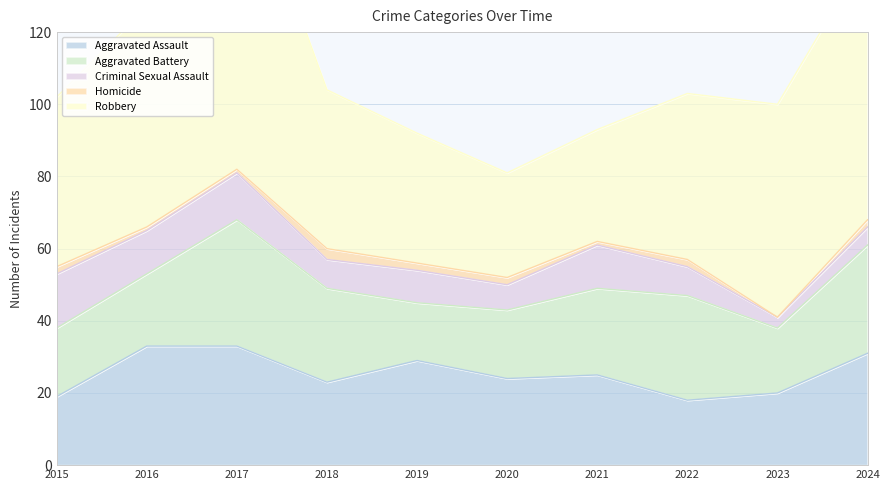

Is the value of Homicide at 2018 greater than the value of Aggravated Battery at 2018?

No